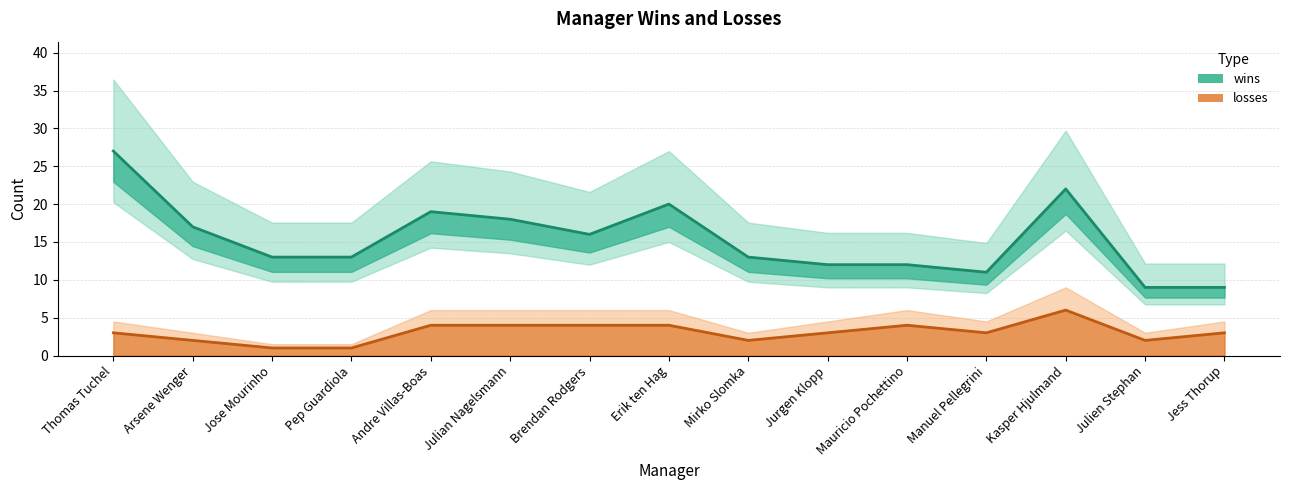

True or false: losses and wins intersect in this chart.

False